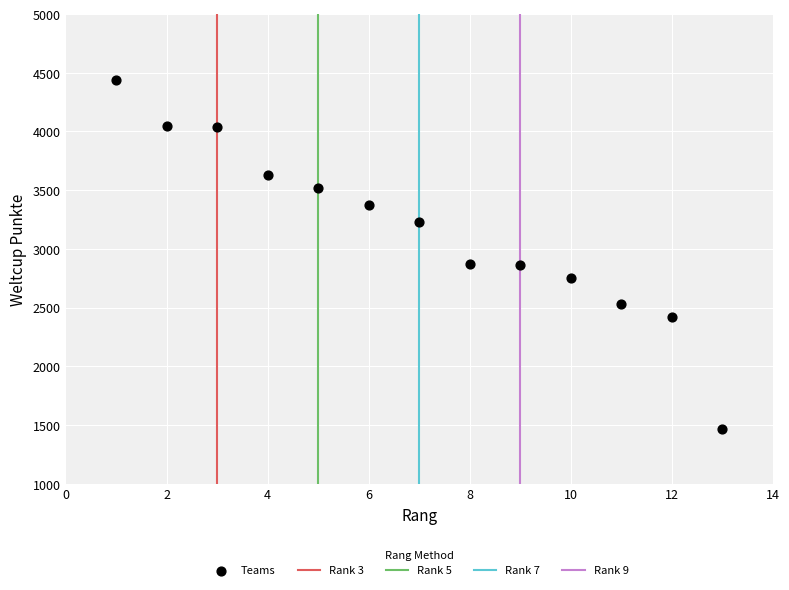

What is the range of X values (max minus min)?

12